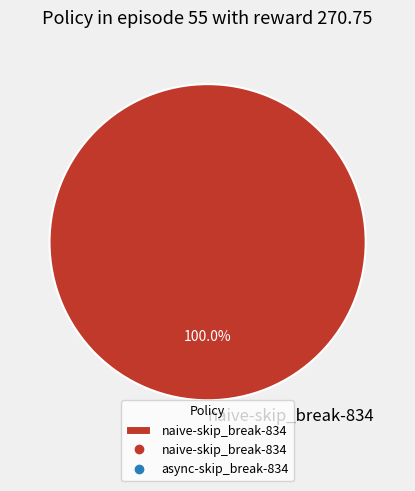

Does naive-skip_break-834 represent more than half of the total?

Yes